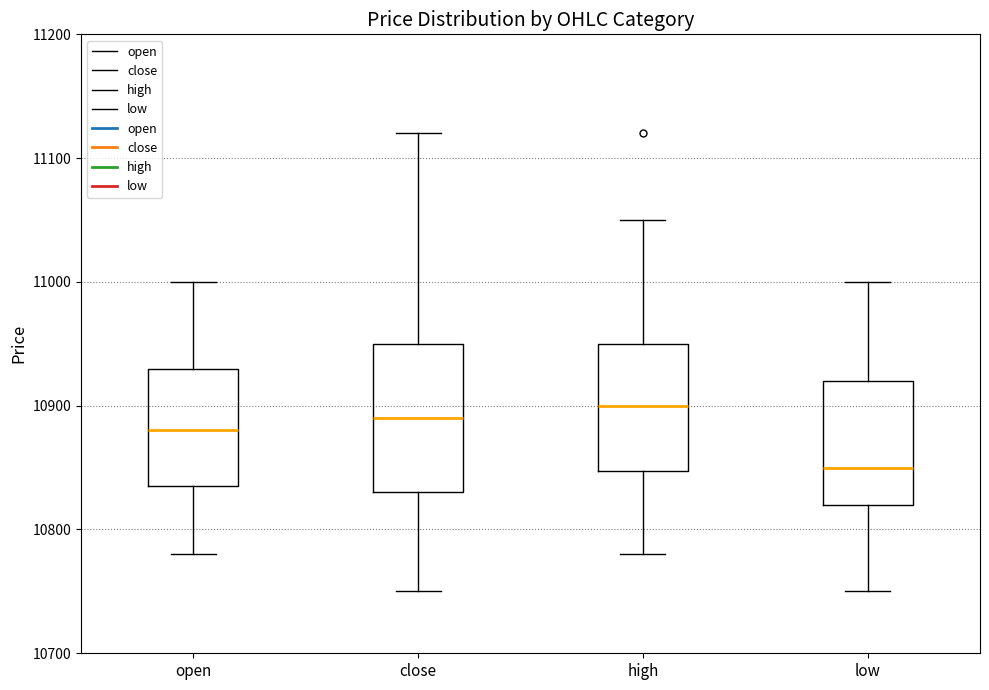

Comparing the boxes themselves (not the whiskers), which one is the tallest?

close